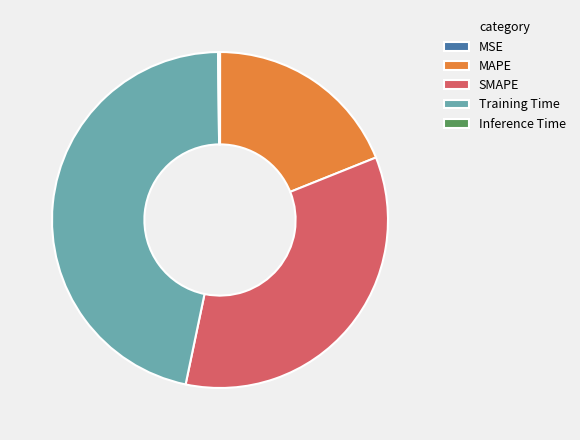

Between MAPE and SMAPE, which is larger?

SMAPE